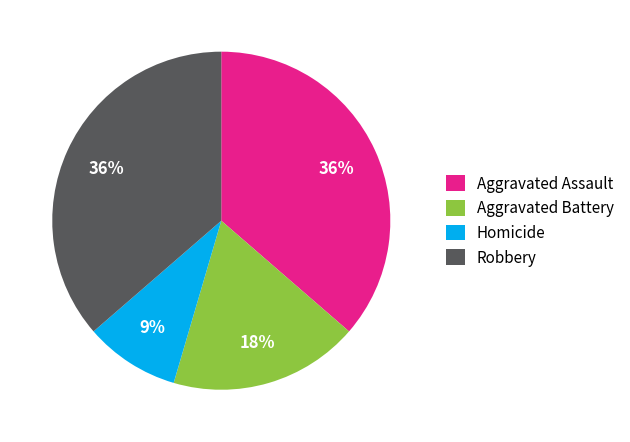

What is the smallest slice in the pie chart?

Homicide